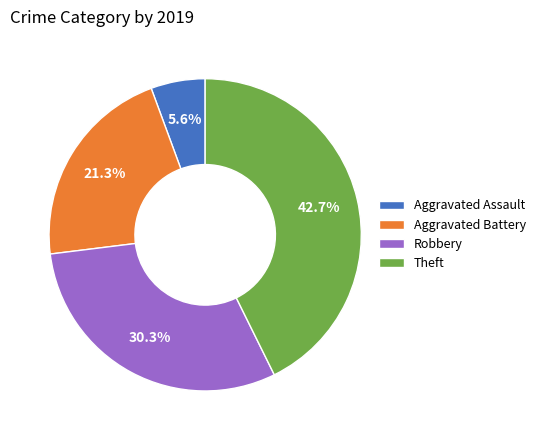

What percentage is the Robbery slice, to the nearest percent?

30%